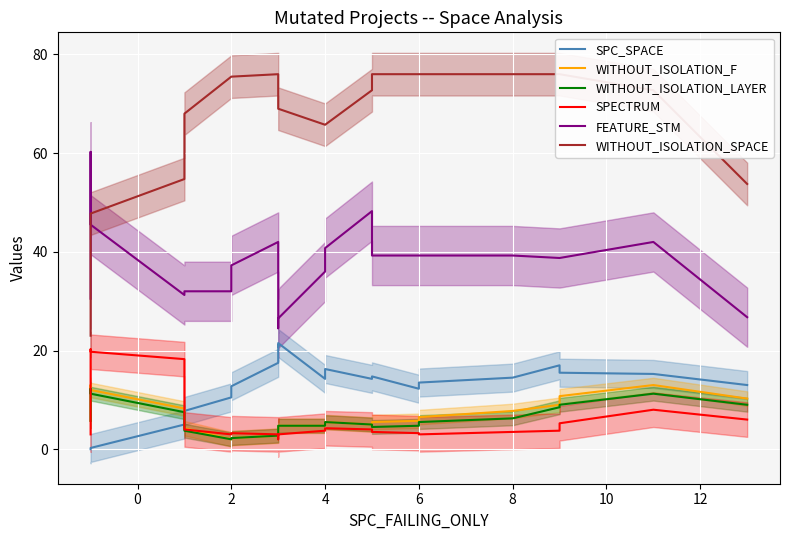

What is the lowest value of the FEATURE_STM series?

24.5